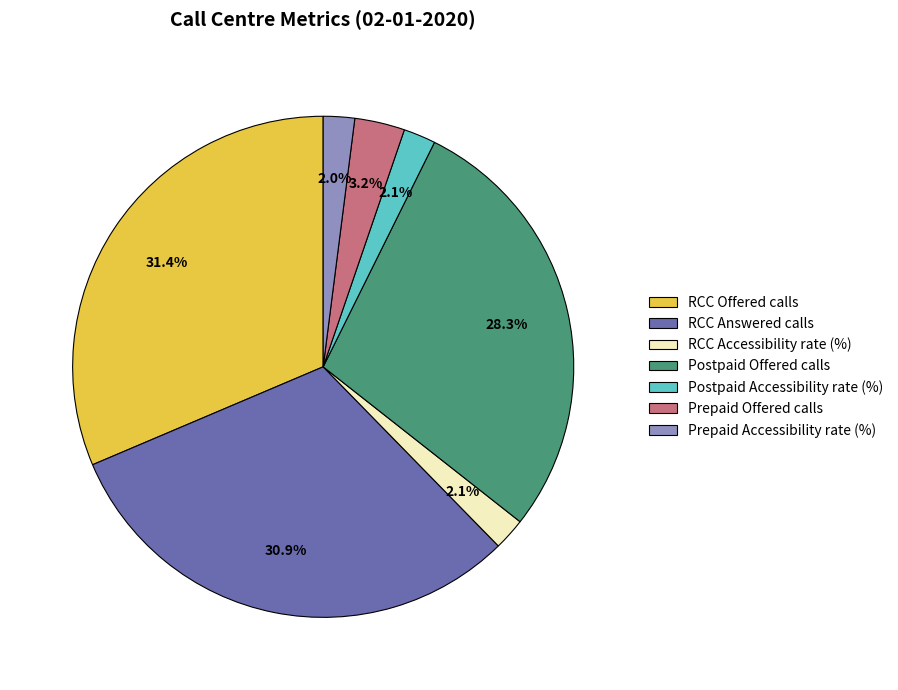

True or false: RCC Accessibility rate (%) accounts for 13% of the total.

False